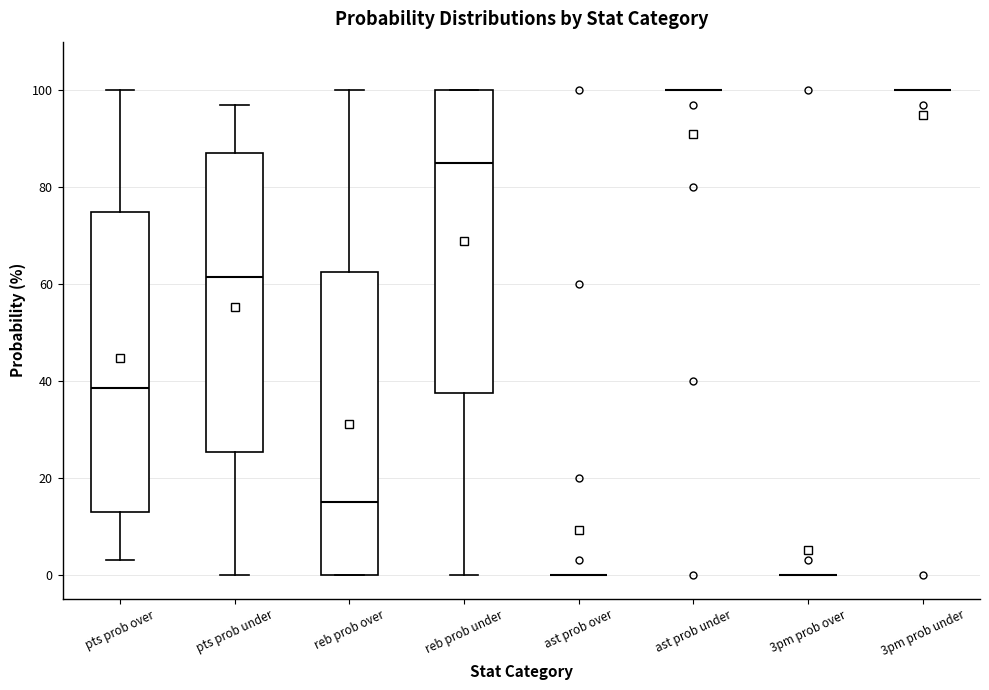

Reading left to right, read every box against the y-axis: the position of its median line, the range the box covers, and the ends of its whiskers. The values are not printed on the chart, so give them approximately, as read against the axis.

pts prob over: median 38, box 14 to 74, whiskers 4 to 100
pts prob under: median 62, box 26 to 88, whiskers 0 to 98
reb prob over: median 16, box 0 to 62, whiskers 0 to 100
reb prob under: median 86, box 38 to 100, whiskers 0 to 100
ast prob over: box collapsed to a line at 0, whiskers 0 to 0
ast prob under: box collapsed to a line at 100, whiskers 100 to 100
3pm prob over: box collapsed to a line at 0, whiskers 0 to 0
3pm prob under: box collapsed to a line at 100, whiskers 100 to 100